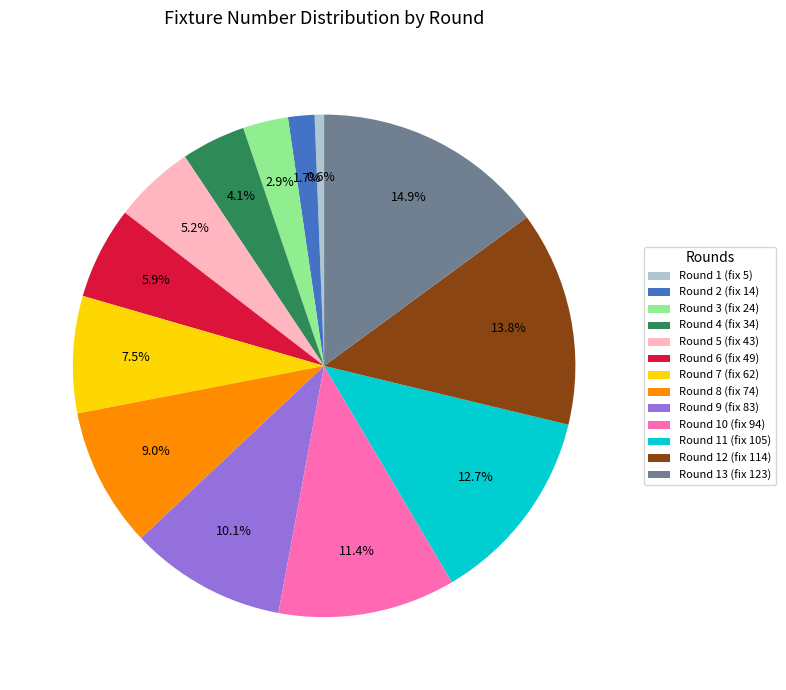

Rank the categories by value from highest to lowest.

Round 13 (fix 123), Round 12 (fix 114), Round 11 (fix 105), Round 10 (fix 94), Round 9 (fix 83), Round 8 (fix 74), Round 7 (fix 62), Round 6 (fix 49), Round 5 (fix 43), Round 4 (fix 34), Round 3 (fix 24), Round 2 (fix 14), Round 1 (fix 5)